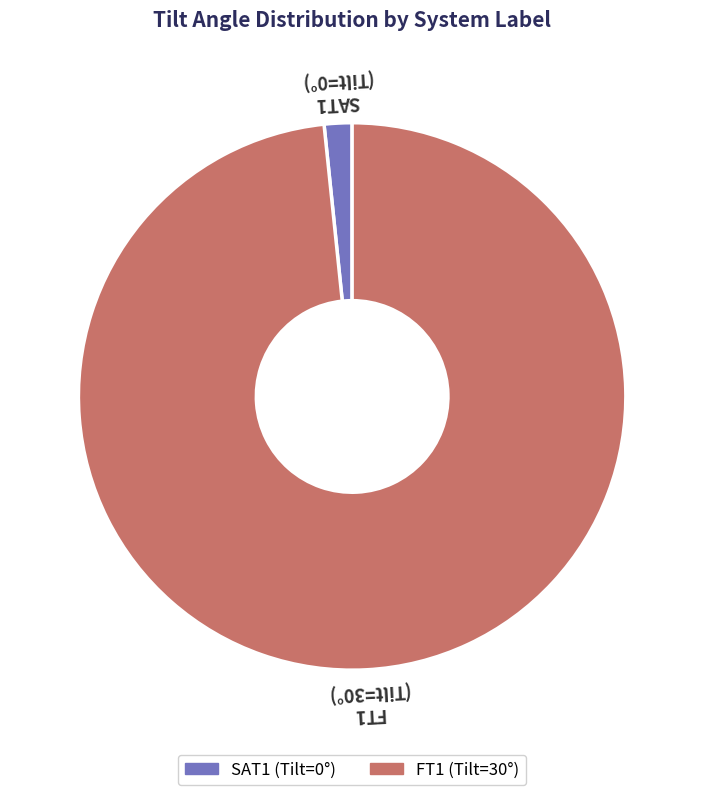

Between FT1 and SAT1, which is larger?

FT1